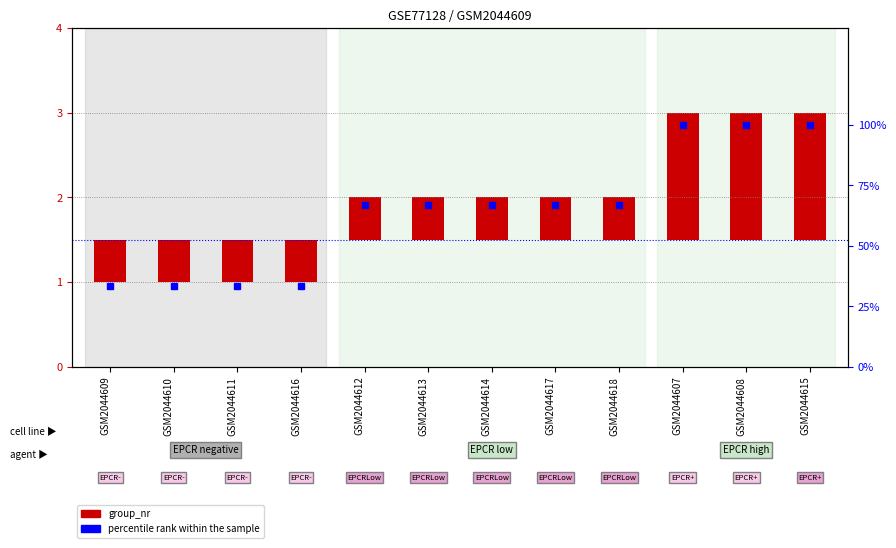

Is the value of percentile rank within the sample at GSM2044610 greater than the value of group_nr at GSM2044610?

Yes